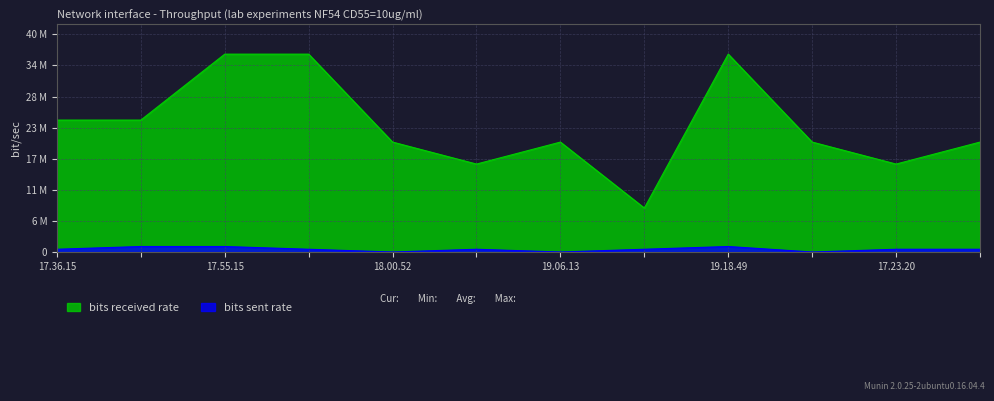

What is the difference between the maximum and minimum values in the bits received rate series?

28000000